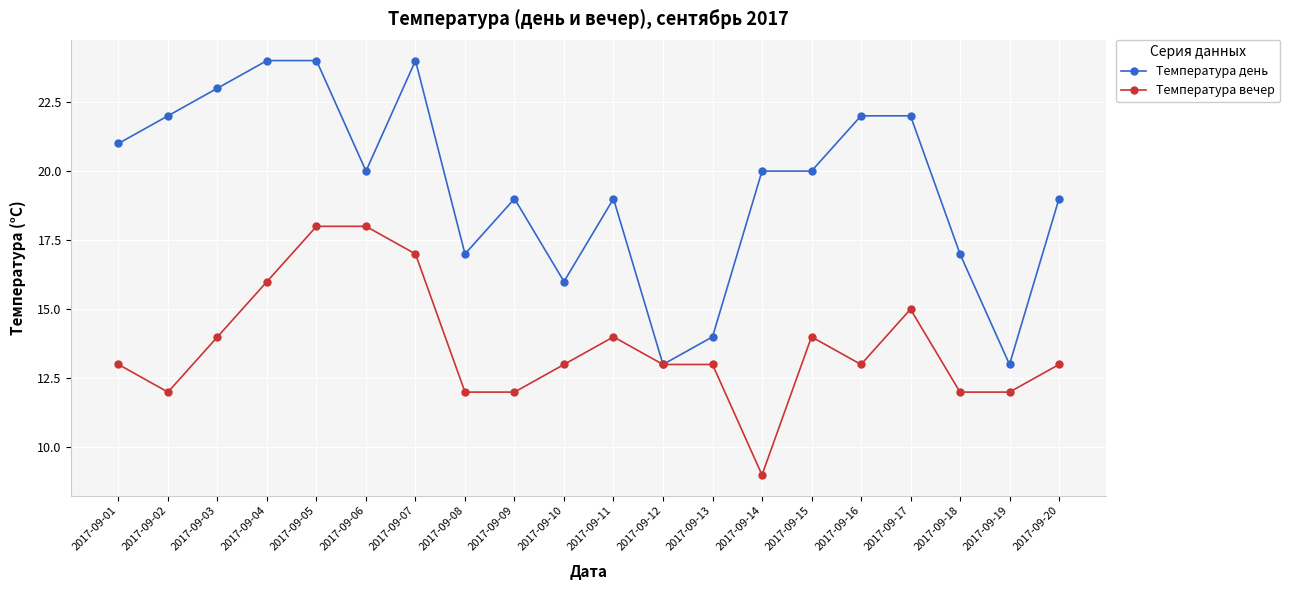

List the series in order of their peak value, highest first.

Температура день, Температура вечер